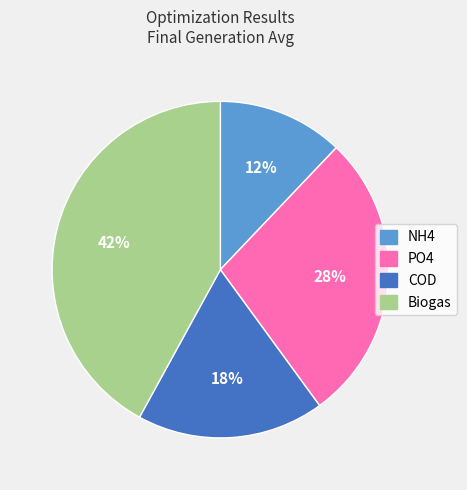

How many segments does this pie chart have?

4